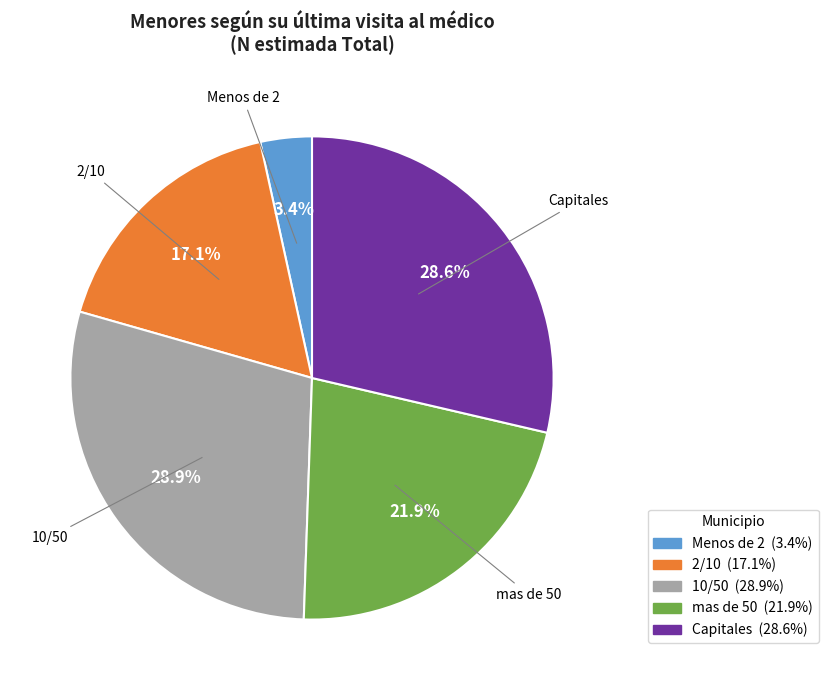

Is mas de 50 the majority of the pie?

No